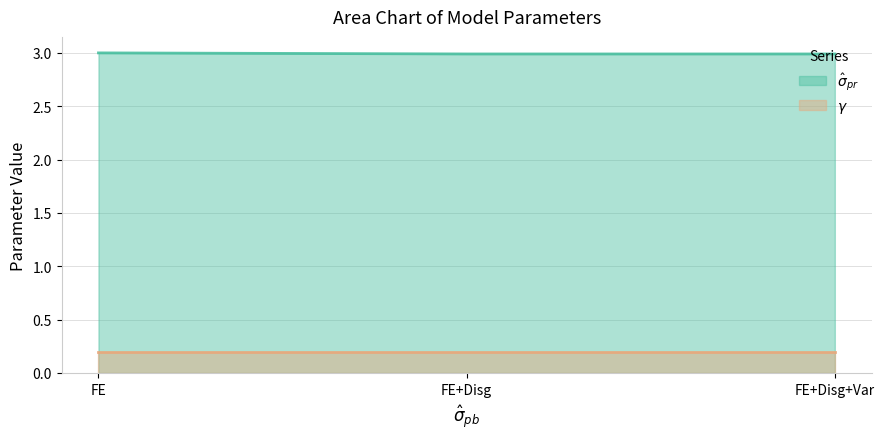

What is the greatest value displayed?

3.0